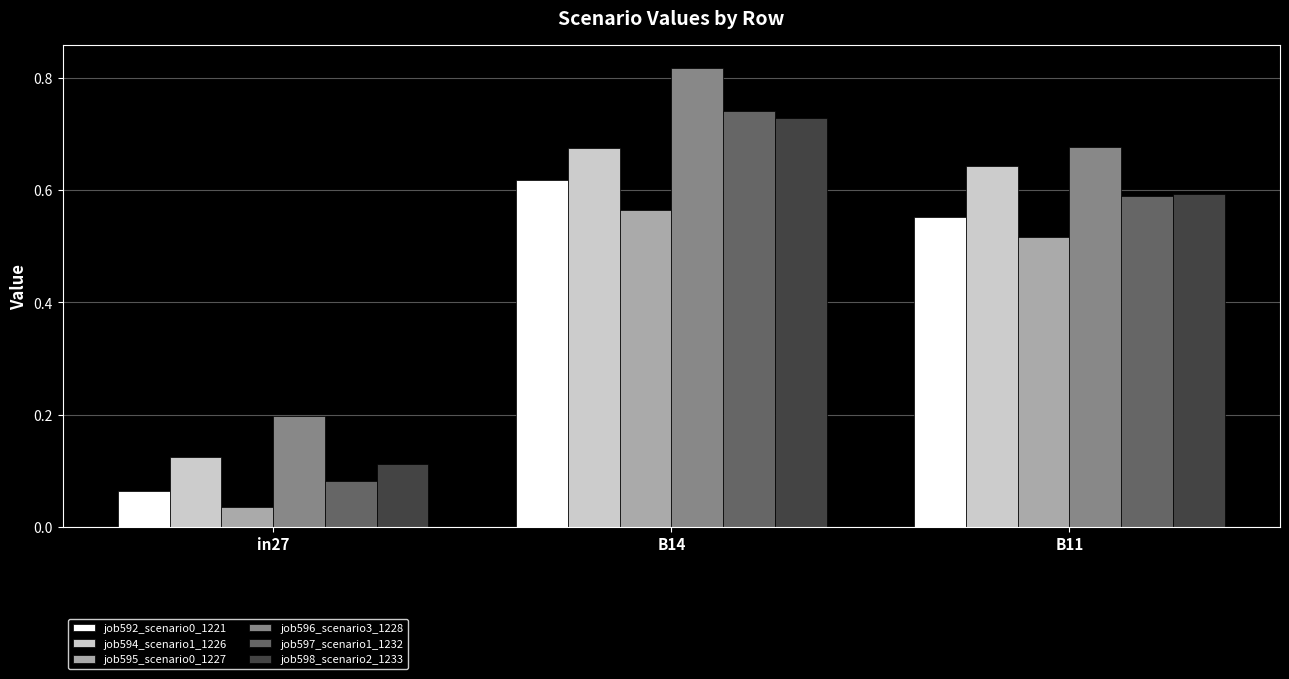

List the labels in order of job592_scenario0_1221 value, smallest first.

in27, B11, B14